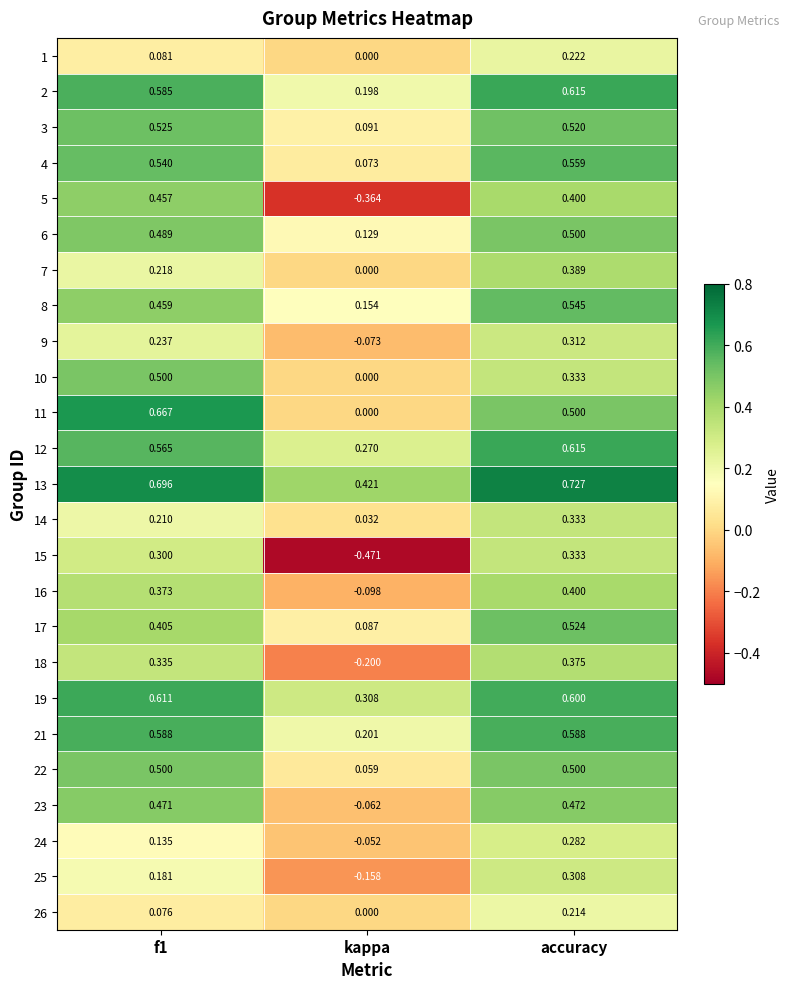

Is the value of 8 at f1 greater than the value of 26 at f1?

Yes